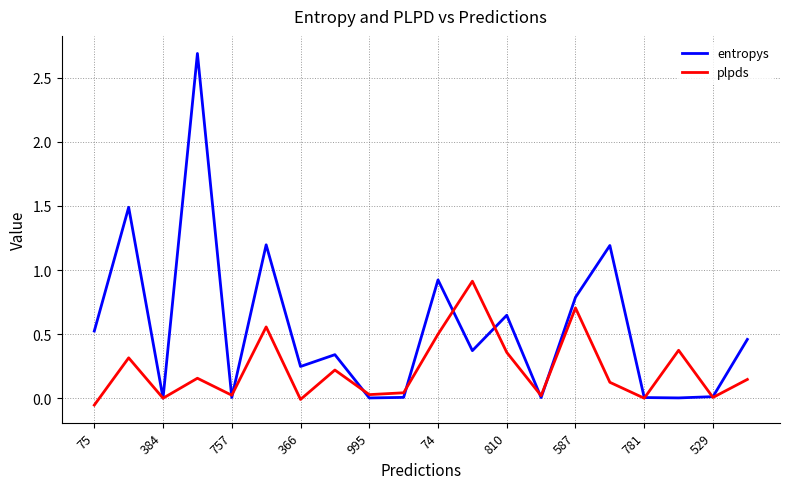

Which series has the largest total across all categories?

entropys